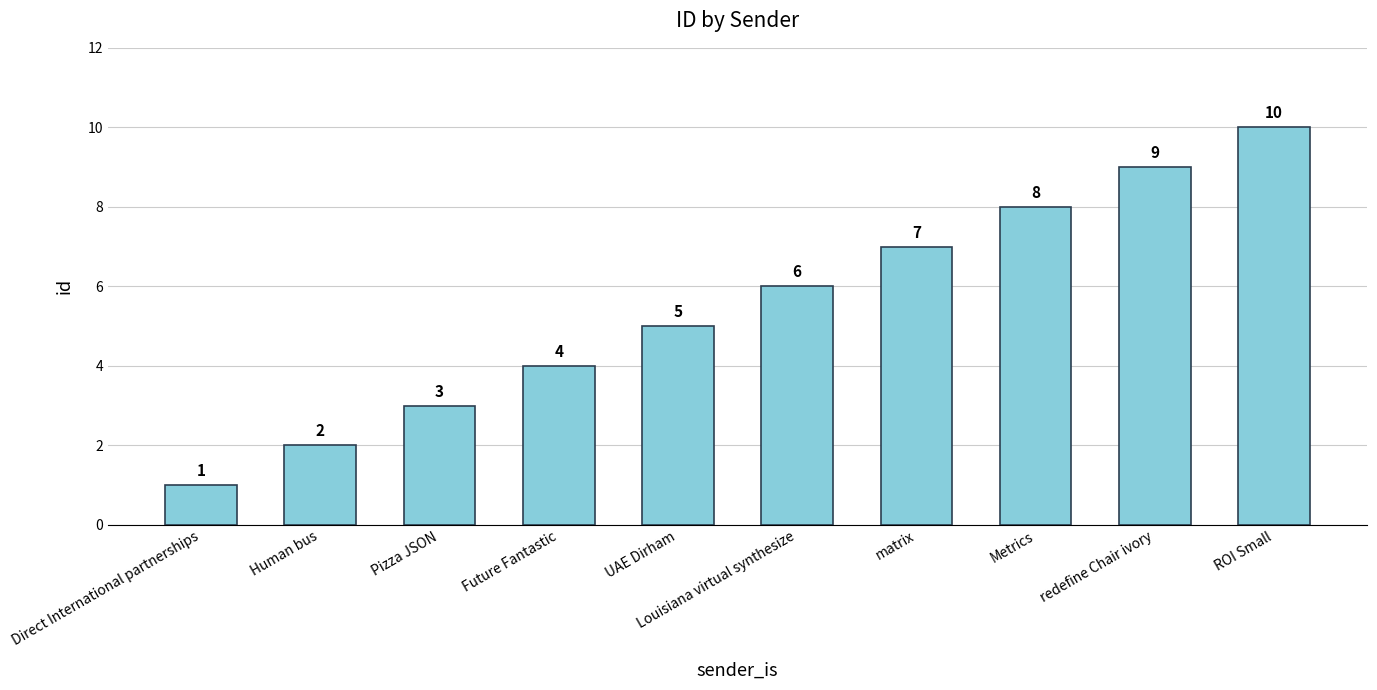

What is the difference between the maximum and minimum values?

9